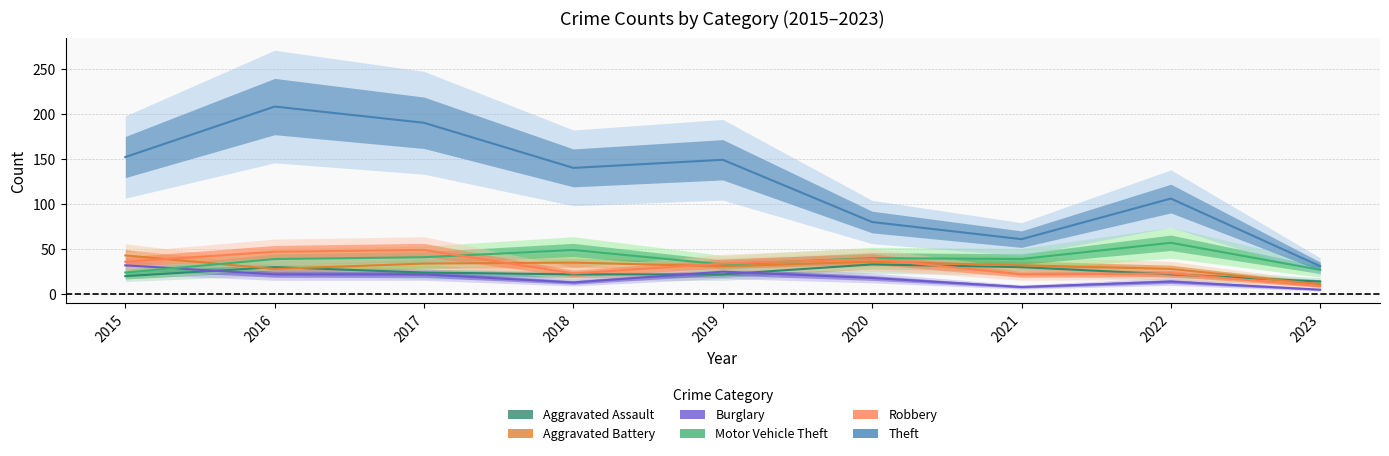

What is the difference between the Aggravated Battery values at 2015 and 2021?

11